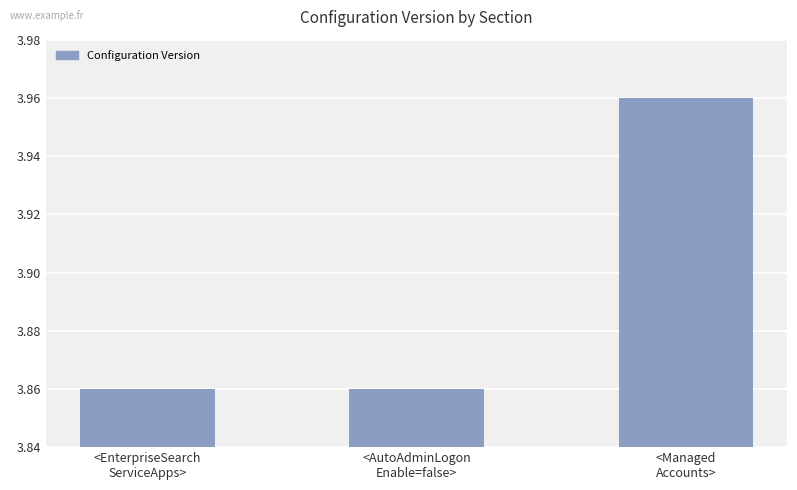

Which category has the highest value across all series?

<Managed
Accounts>